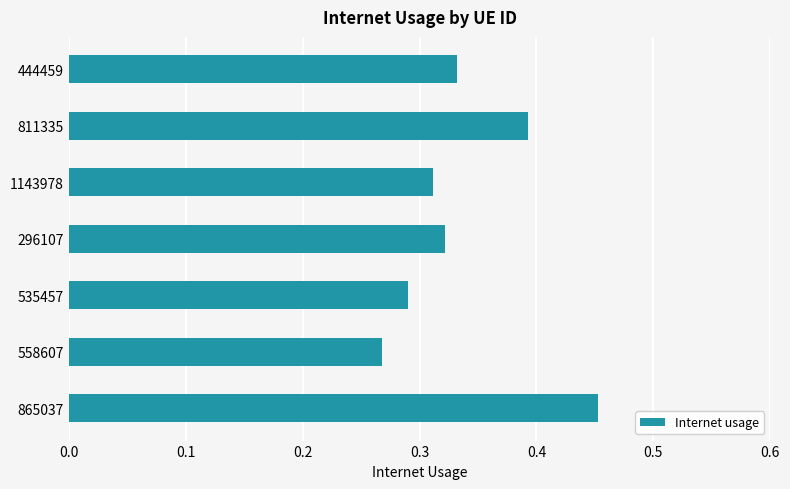

Which label corresponds to the largest value in the chart?

865037